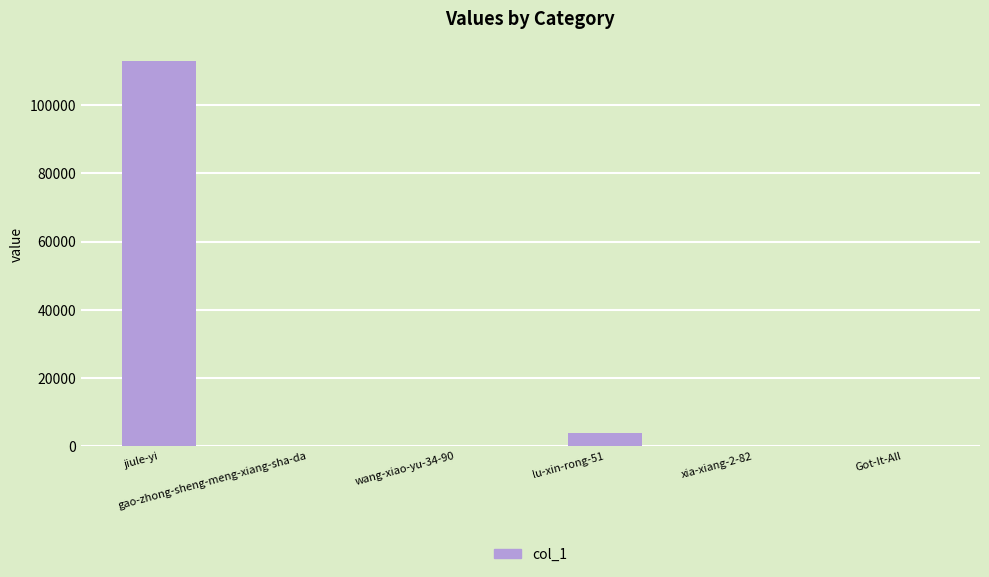

What is the maximum value shown in the chart?

113130